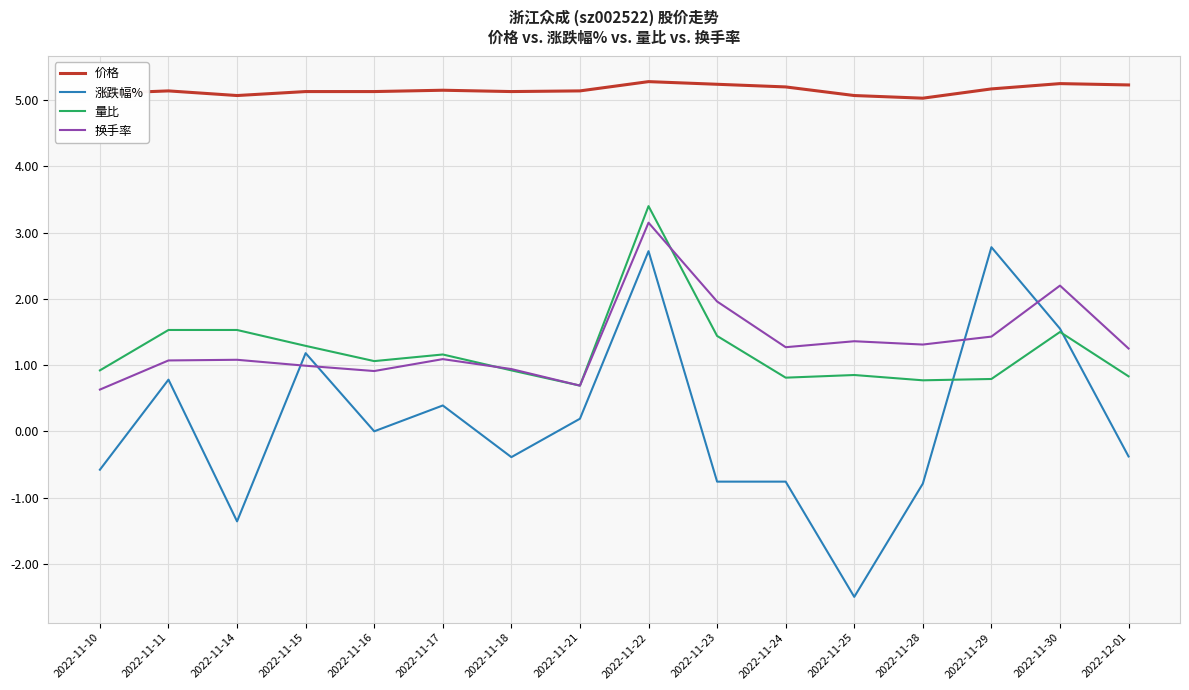

What is the highest value of the 量比 series?

3.4